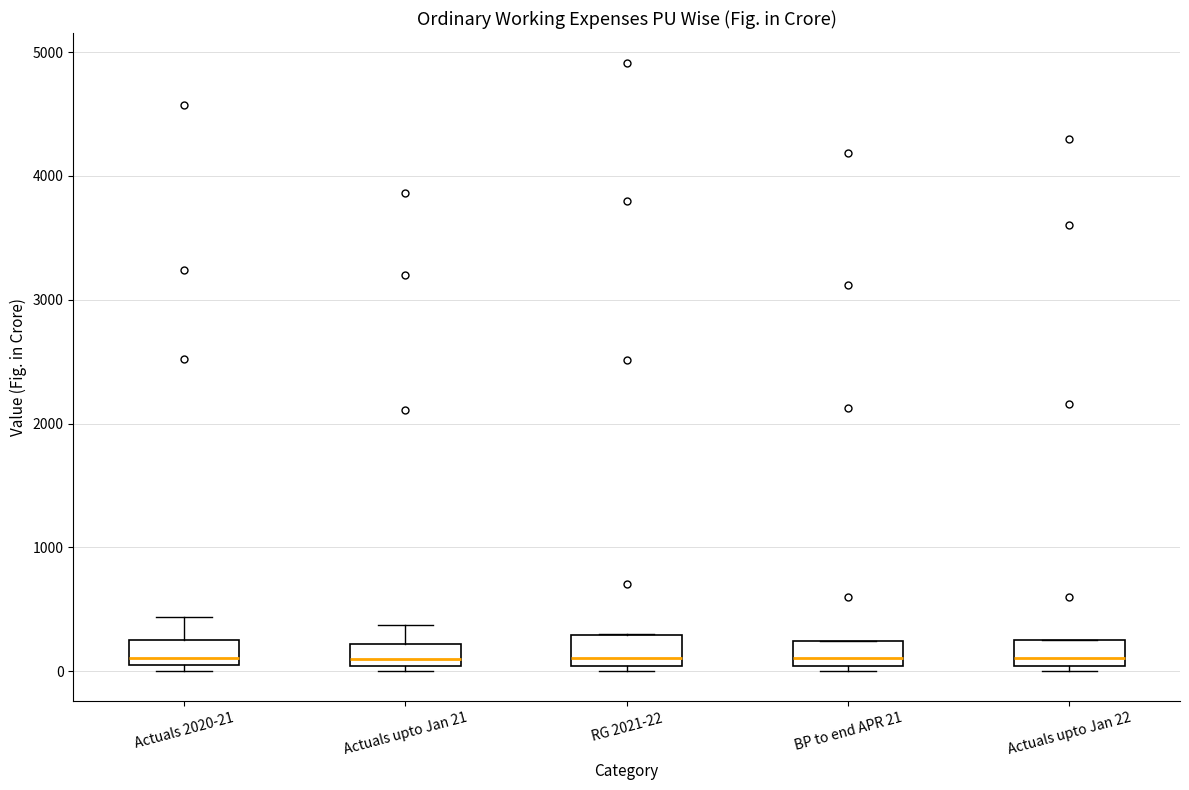

Where does the upper whisker of the box for Actuals 2020-21 end on the y-axis? The values are not printed on the chart, so give them approximately, as read against the axis.

400